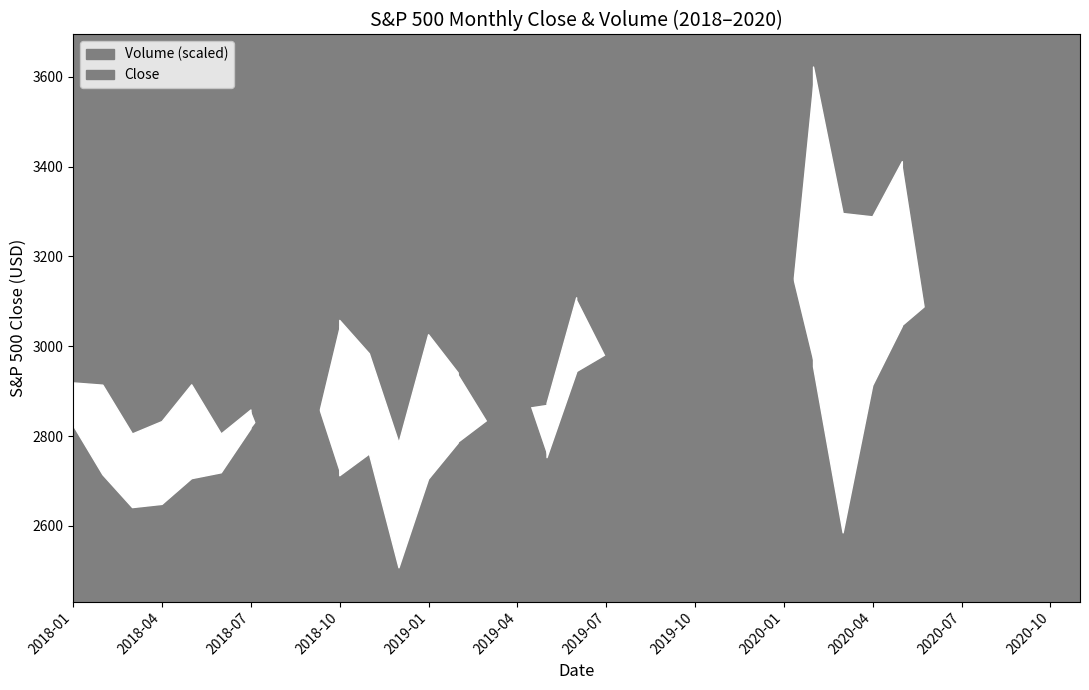

Reading left to right, transcribe all the data shown in this chart.

Close: 2018-01=2823.8	2018-02=2713.8	2018-03=2640.9	2018-04=2648.1	2018-05=2705.3	2018-06=2718.4	2018-07=2816.3	2018-08=2901.5	2018-09=2914.0	2018-10=2711.7	2018-11=2760.2	2018-12=2506.9	2019-01=2704.1	2019-02=2784.5	2019-03=2834.4	2019-04=2945.8	2019-05=2752.1	2019-06=2941.8	2019-07=2980.4	2019-08=2926.5	2019-09=2976.7	2019-10=3037.6	2019-11=3141.0	2019-12=3230.8	2020-01=3225.5	2020-02=2954.2	2020-03=2584.6	2020-04=2912.4	2020-05=3044.3	2020-06=3100.3	2020-07=3271.1	2020-08=3500.3	2020-09=3363.0	2020-10=3270.0	2020-11=3621.6
Volume: 2018-01=4261280000.0	2018-02=4230660000.0	2018-03=3565990000.0	2018-04=3734530000.0	2018-05=4235370000.0	2018-06=3565620000.0	2018-07=3892100000.0	2018-08=2880260000.0	2018-09=3432300000.0	2018-10=5112420000.0	2018-11=4658580000.0	2018-12=3442870000.0	2019-01=4917650000.0	2019-02=4396930000.0	2019-03=3740700000.0	2019-04=3919330000.0	2019-05=3981020000.0	2019-06=5420700000.0	2019-07=4623430000.0	2019-08=3008450000.0	2019-09=3247610000.0	2019-10=4139280000.0	2019-11=1743020000.0	2019-12=2893810000.0	2020-01=4527830000.0	2020-02=8563850000.0	2020-03=6568290000.0	2020-04=6523120000.0	2020-05=7275080000.0	2020-06=4696280000.0	2020-07=5117260000.0	2020-08=4342290000.0	2020-09=4722530000.0	2020-10=4840450000.0	2020-11=6291400000.0